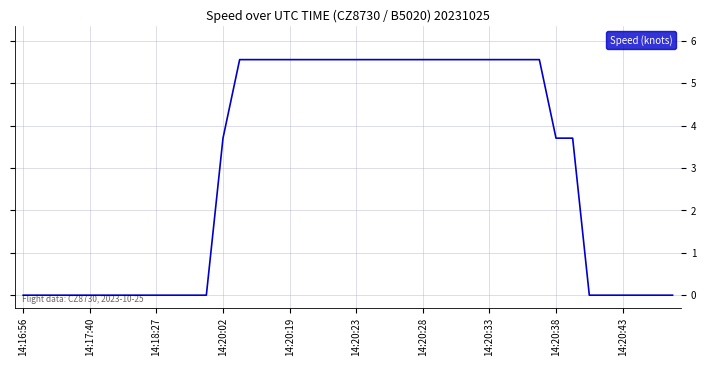

What is the difference between the maximum and minimum values?

5.6